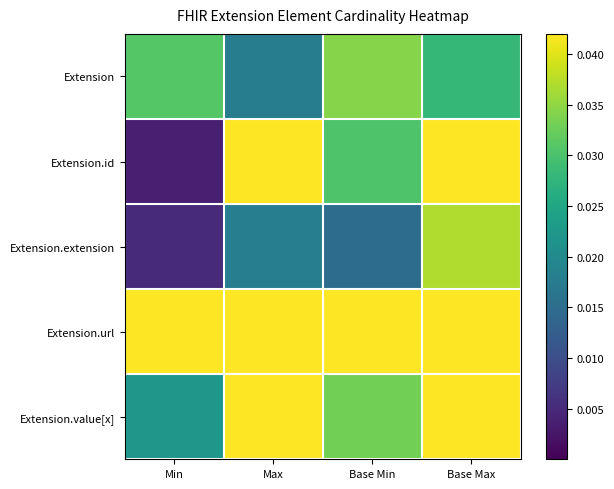

How many categories are shown in the chart?

4